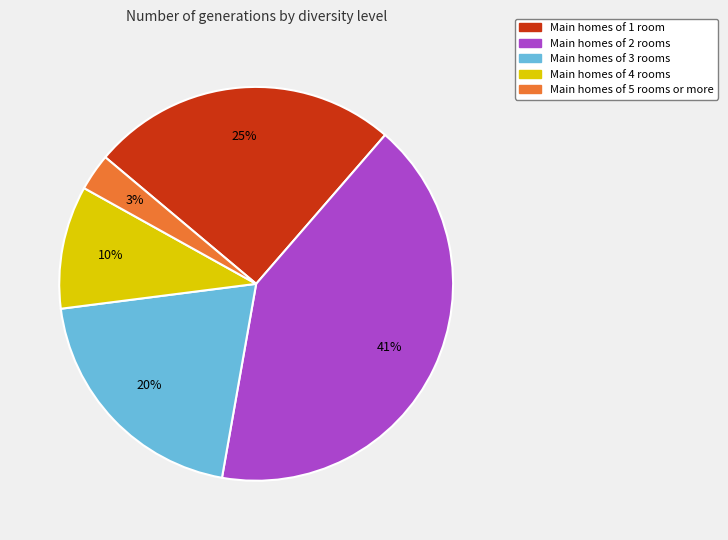

Is there any slice that represents more than half of the pie?

No